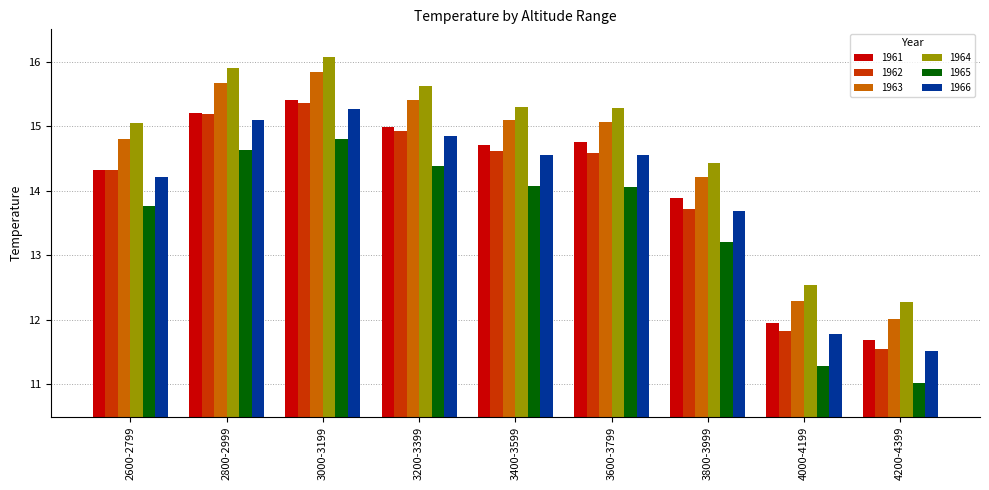

At which category is the sum across all series the highest?

3000-3199